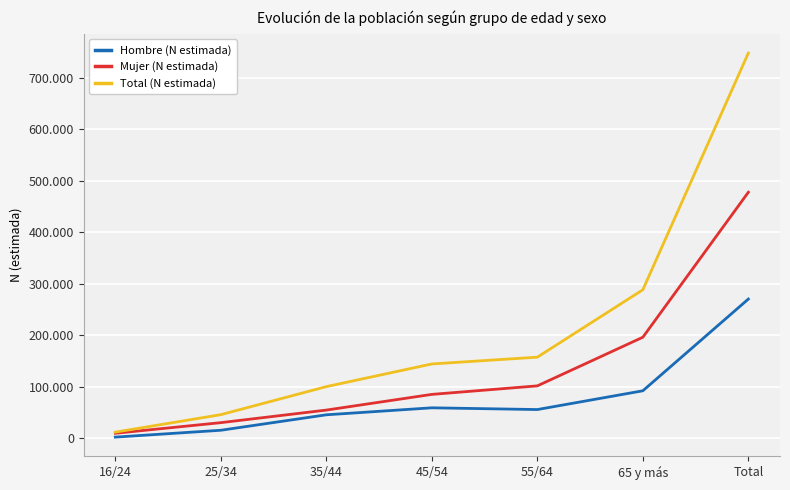

Which series has the largest range (max minus min)?

Total (N estimada)